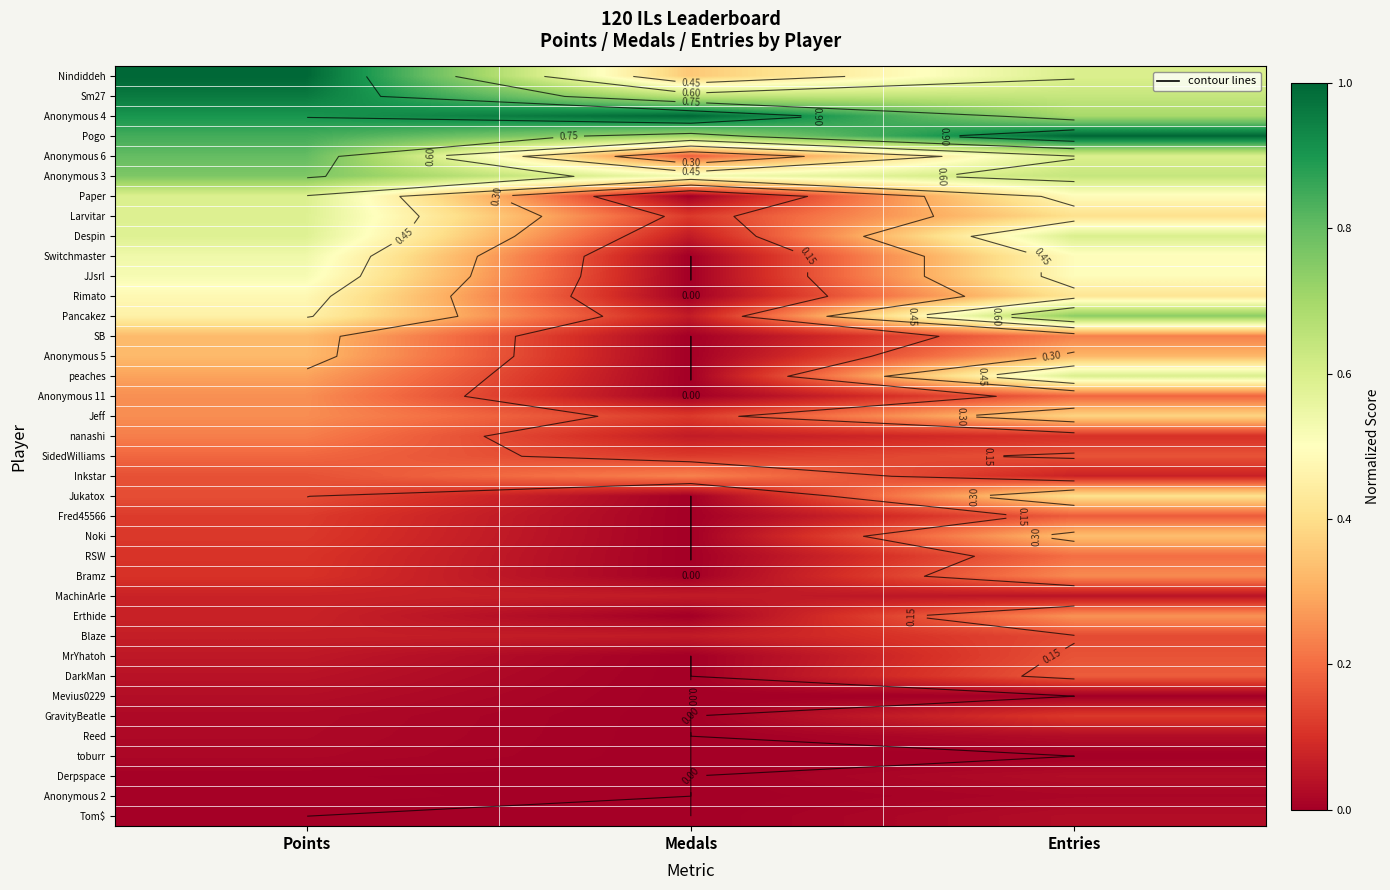

The JJsrl series shows 0.5 at Entries. True or false?

True